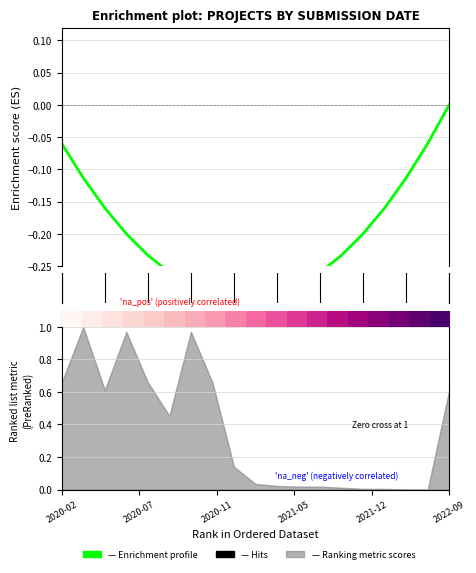

The Enrichment profile series shows -0.1 at 17. True or false?

True